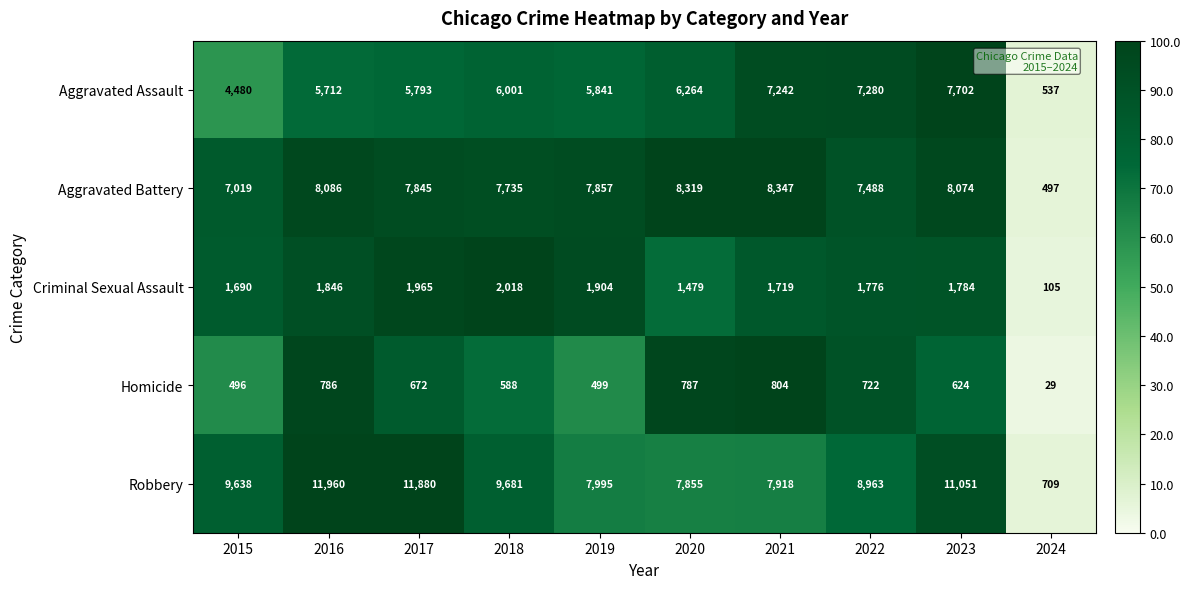

Is it true that Robbery equals 9681 at 2018?

True